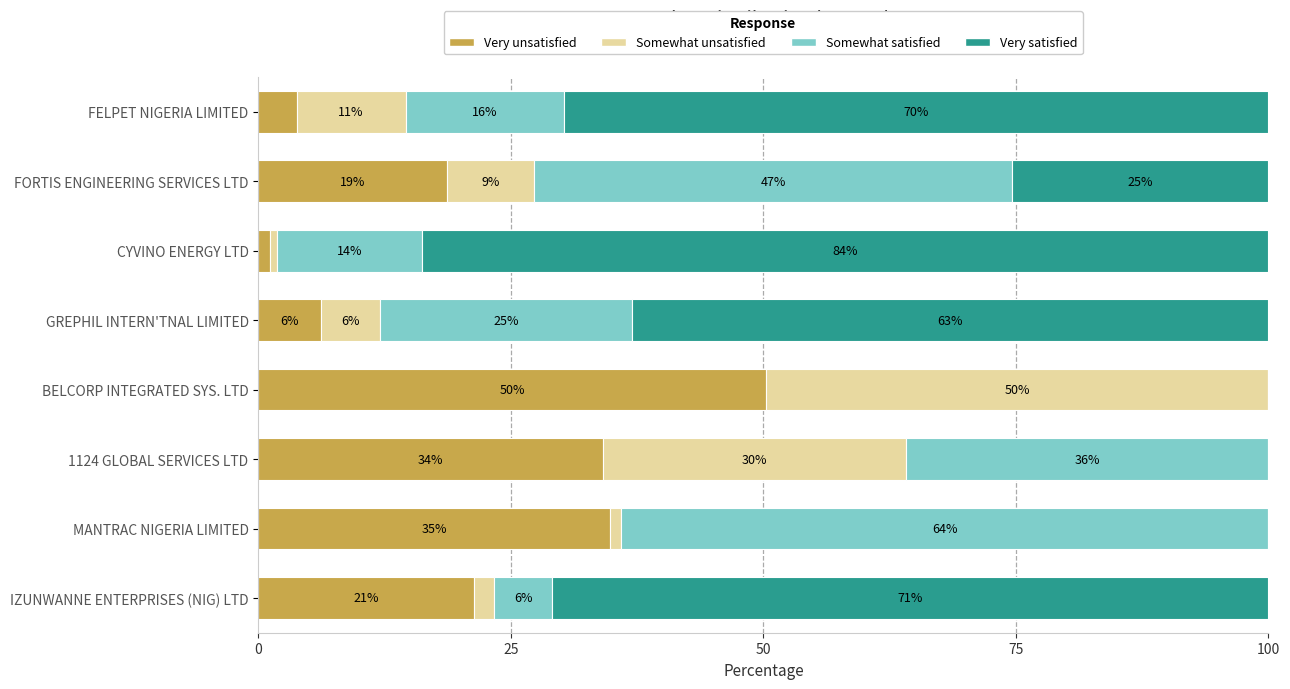

The Very unsatisfied series shows 21.3 at IZUNWANNE ENTERPRISES (NIG) LTD. True or false?

True